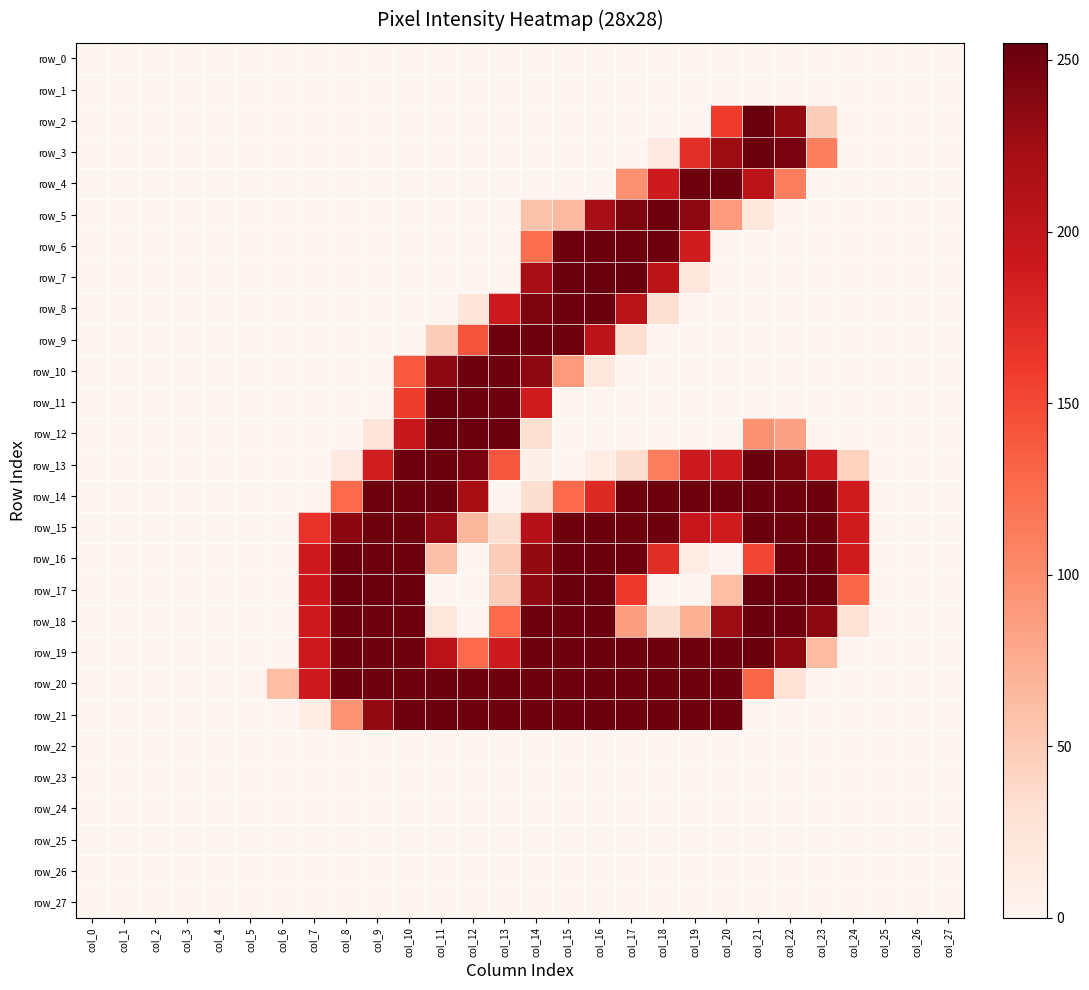

At which label is row_7 closest to 127?

col_18